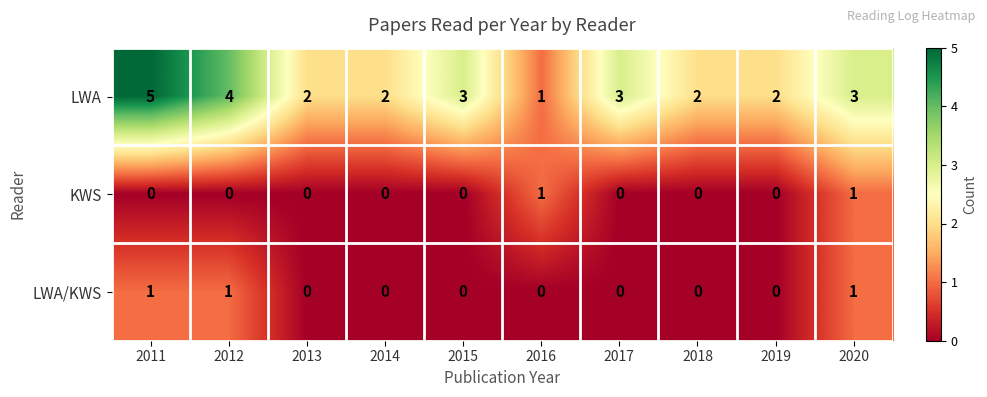

Reading right to left, what are all the values shown in this chart?

LWA: 2020=3	2019=2	2018=2	2017=3	2016=1	2015=3	2014=2	2013=2	2012=4	2011=5
KWS: 2020=1	2019=0	2018=0	2017=0	2016=1	2015=0	2014=0	2013=0	2012=0	2011=0
LWA/KWS: 2020=1	2019=0	2018=0	2017=0	2016=0	2015=0	2014=0	2013=0	2012=1	2011=1